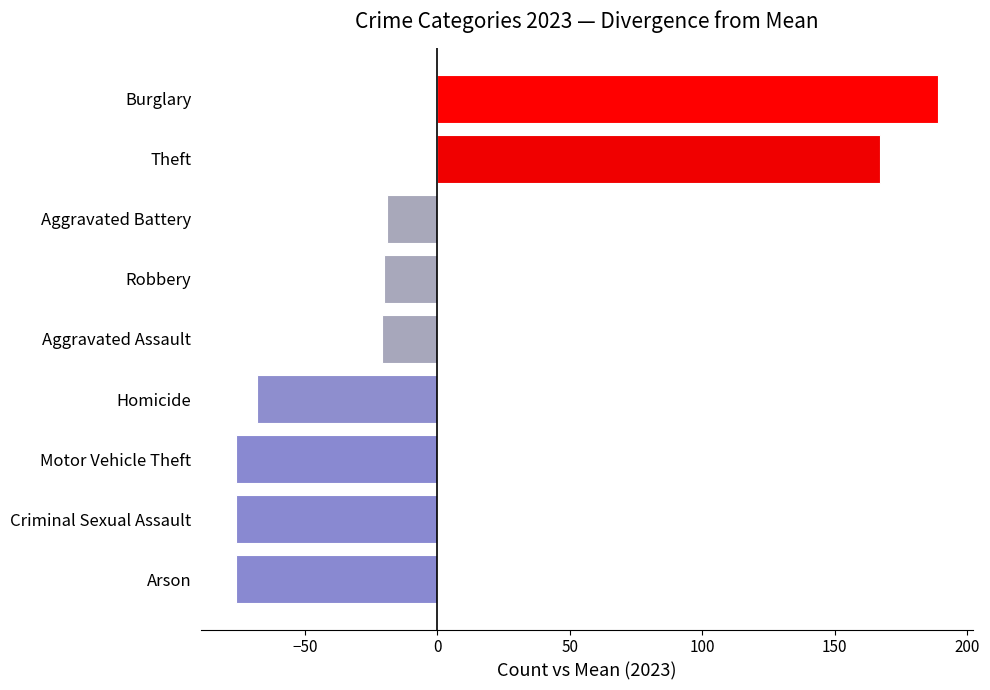

Read the value at Aggravated Assault.

-21